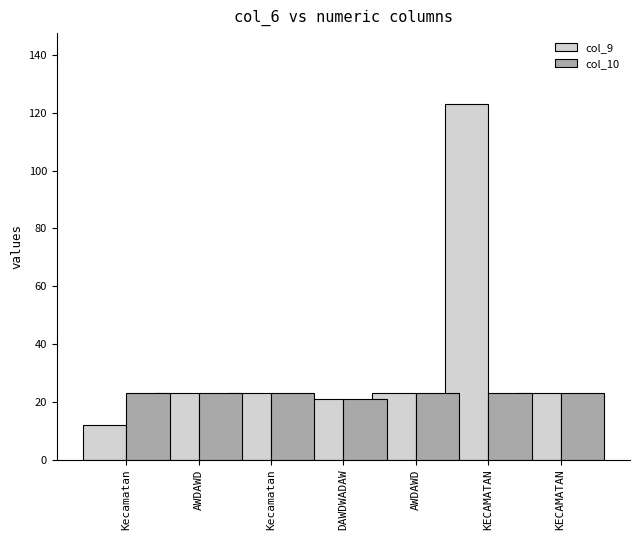

Where does the col_9 series first go above 23?

KECAMATAN